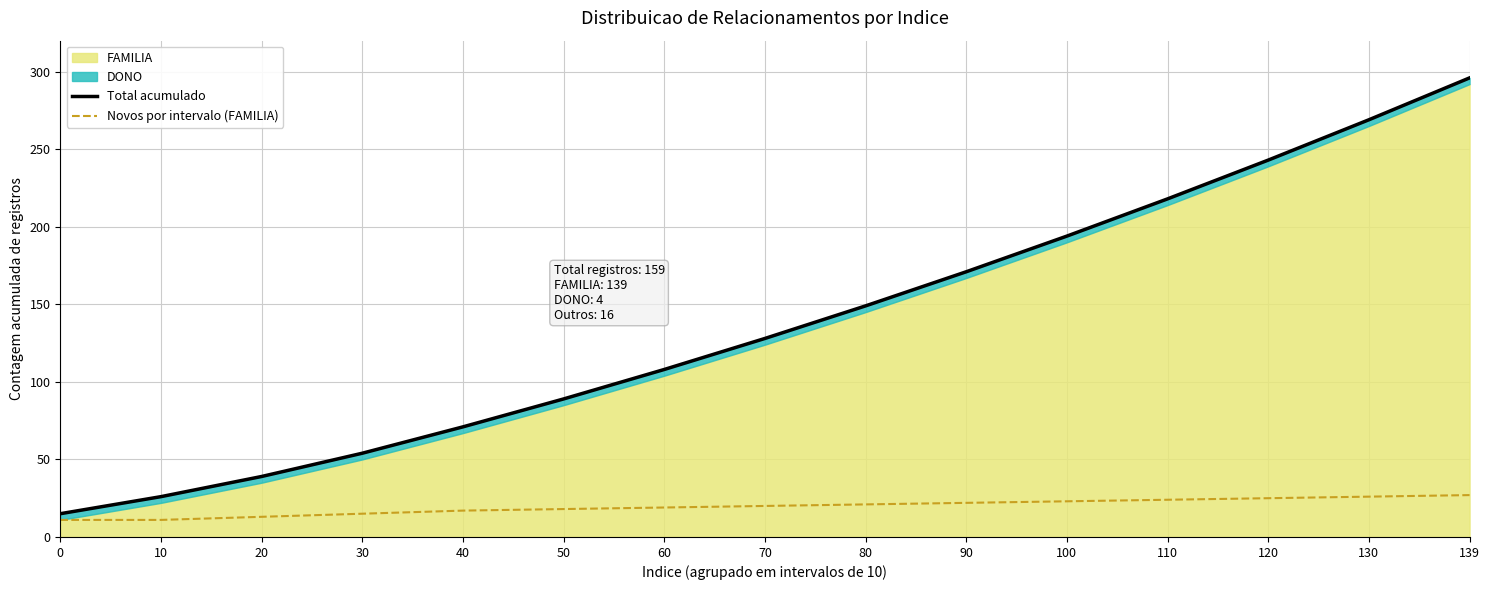

At how many categories does at least one series exceed 194?

4